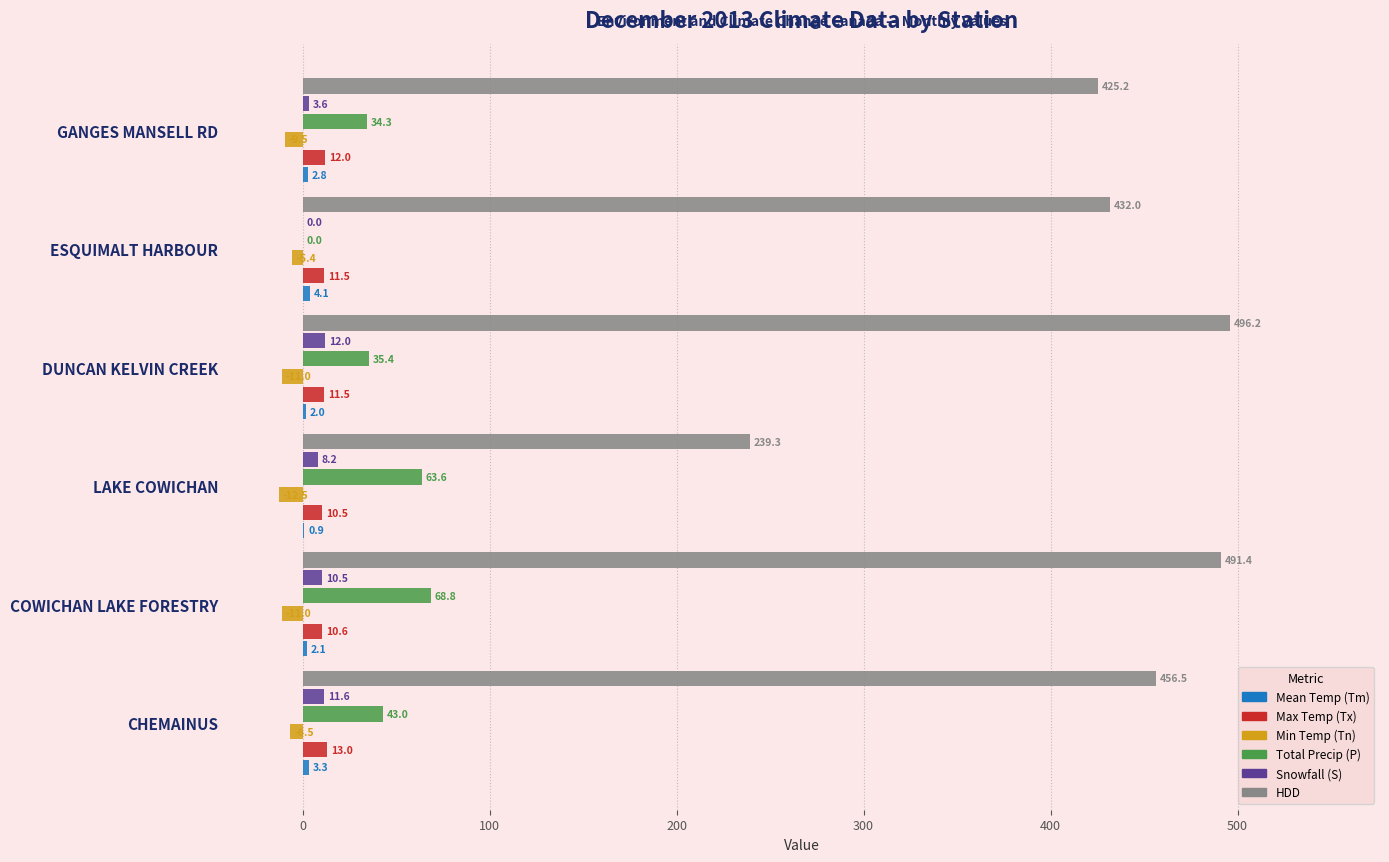

Which series changed the most between LAKE COWICHAN and DUNCAN KELVIN CREEK?

HDD